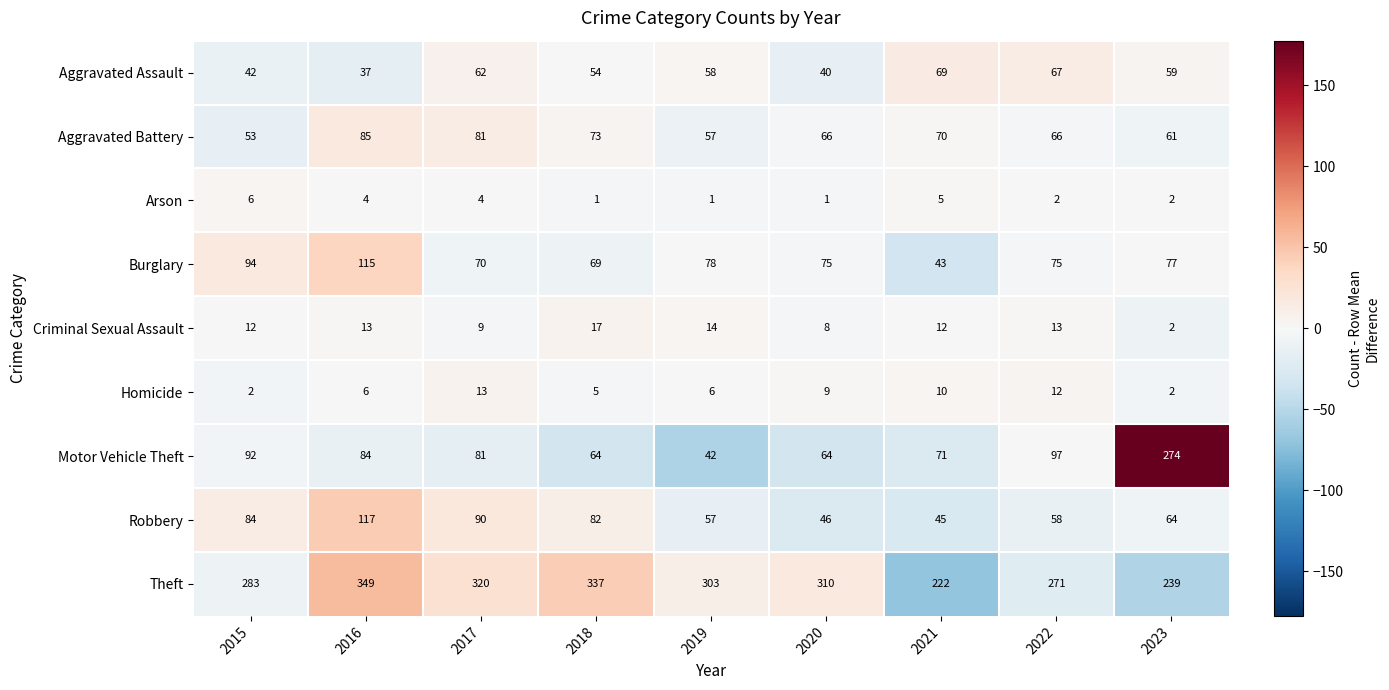

Is it true that Aggravated Battery equals 13 at 2022?

False